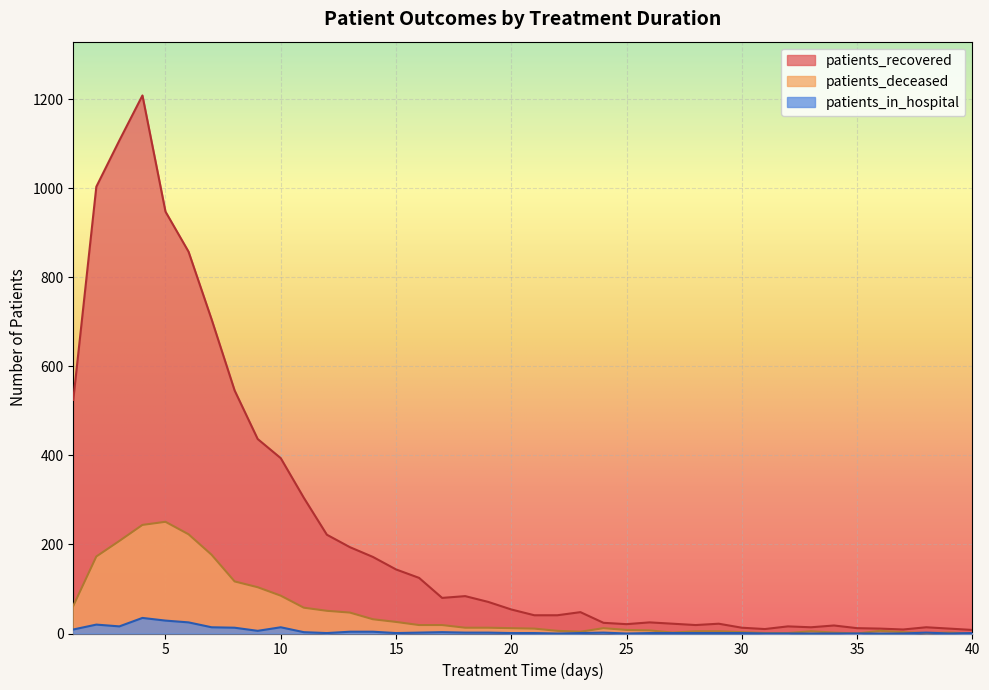

What are all the series names shown in the legend?

patients_recovered, patients_deceased, patients_in_hospital